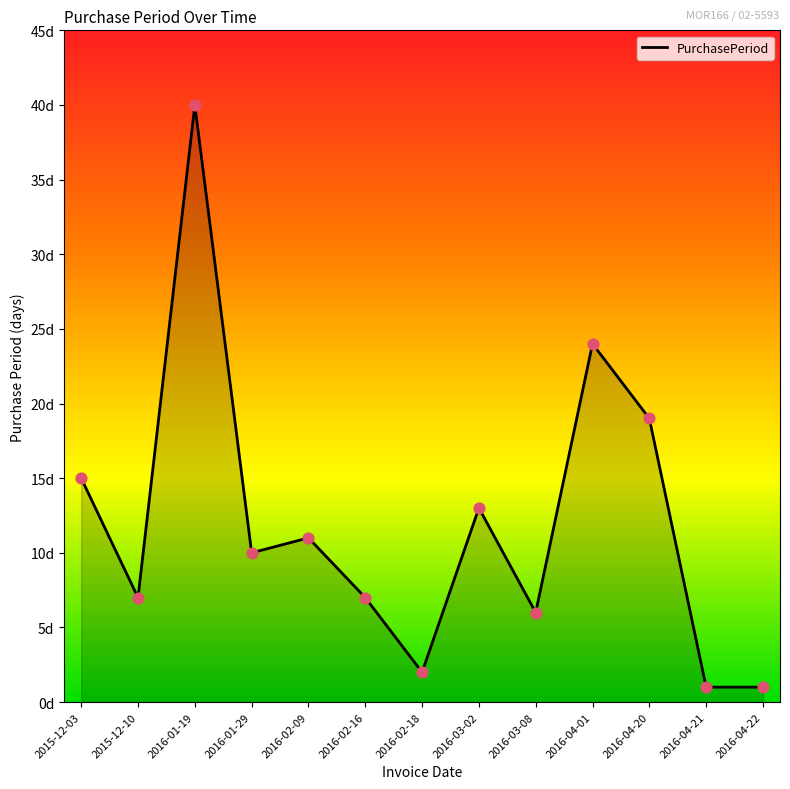

What is the change in value from 2016-02-18 to 2016-04-20?

+17